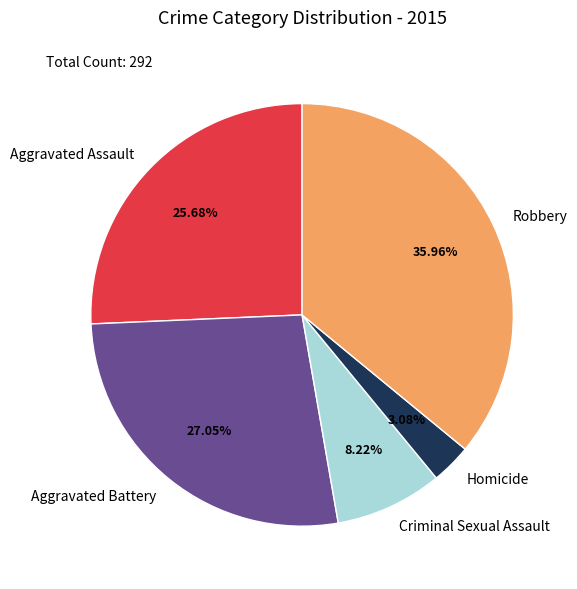

The Homicide slice represents 3% of the pie. True or false?

True